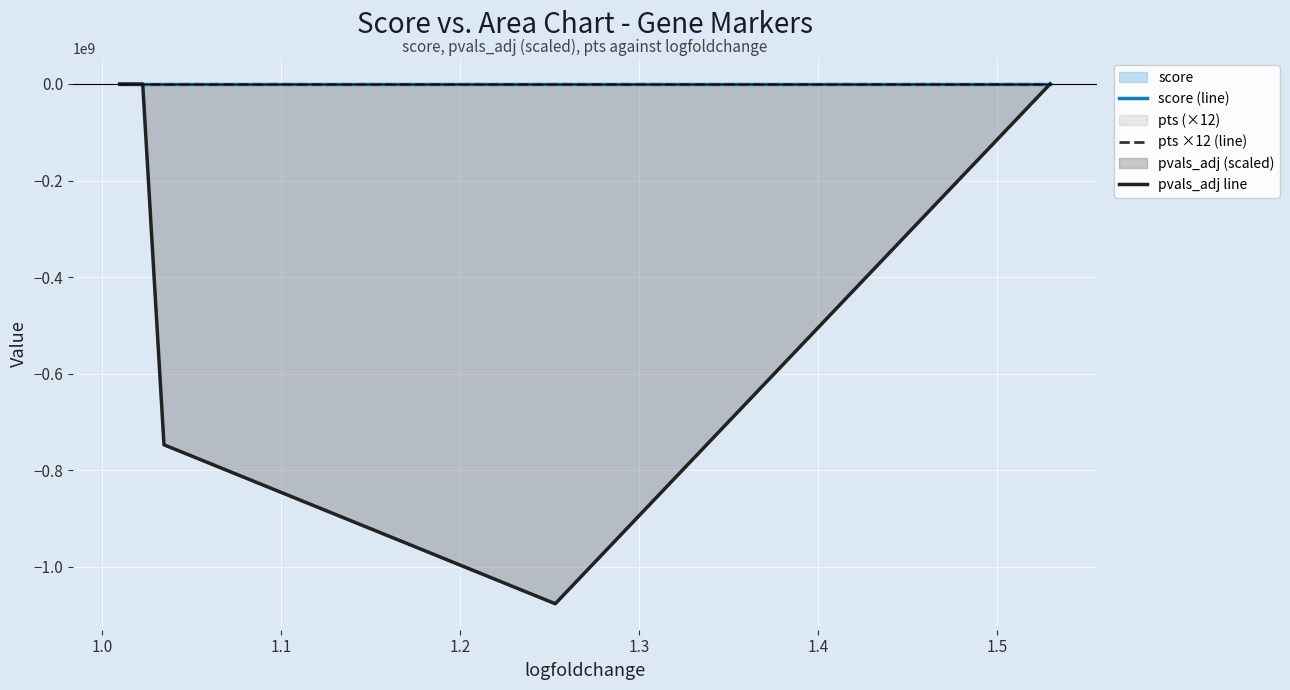

Which series has the largest range (max minus min)?

pvals_adj line